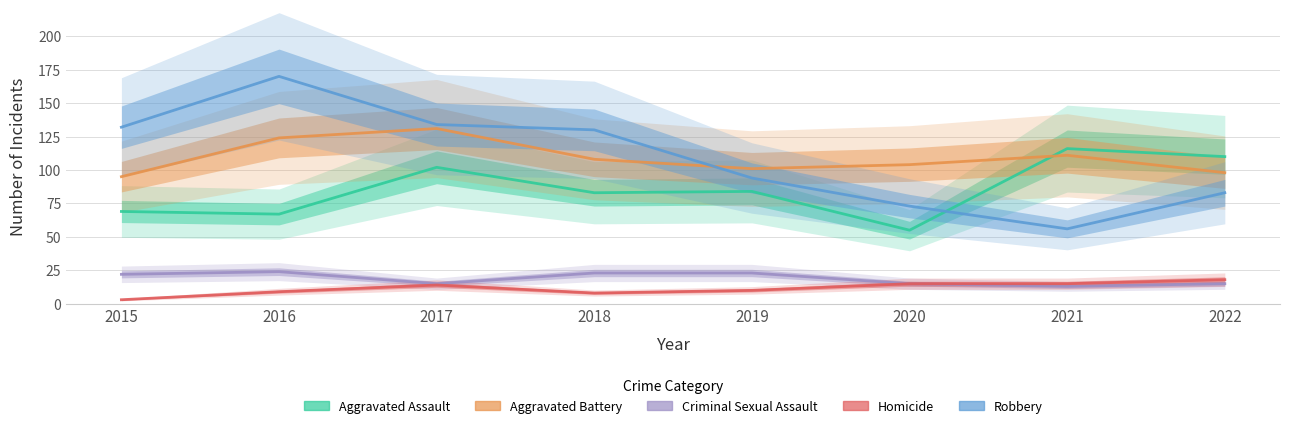

True or false: Robbery and Aggravated Assault cross at least once.

True